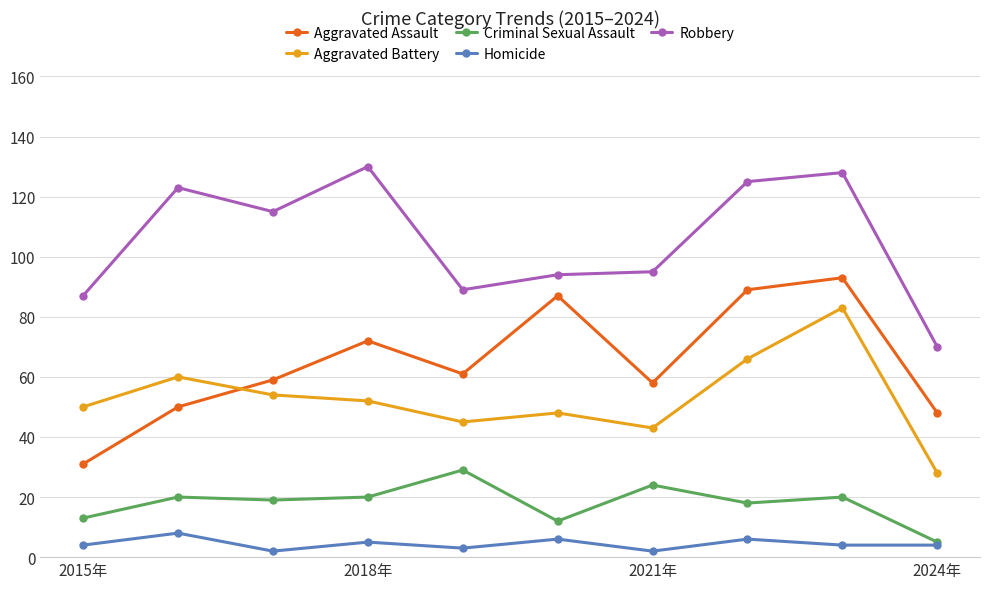

Rank the series by their maximum value, from lowest to highest.

Homicide, Criminal Sexual Assault, Aggravated Battery, Aggravated Assault, Robbery